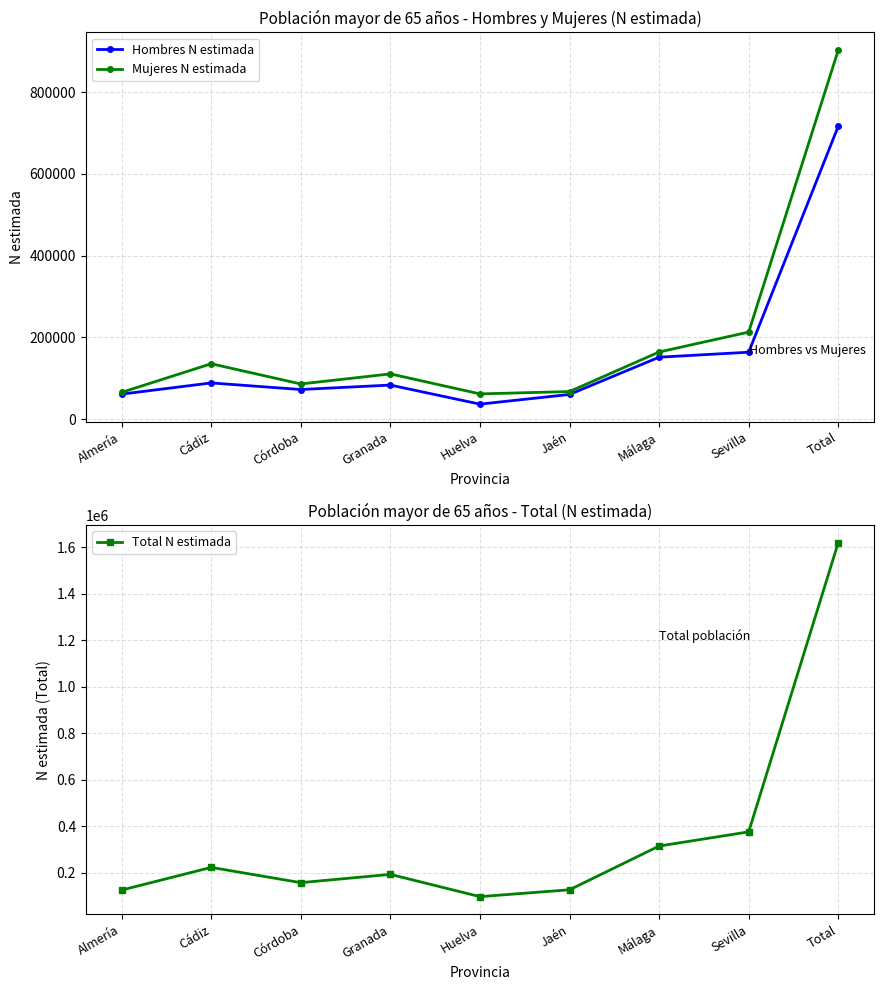

What is the total value across all series at Sevilla?

752641